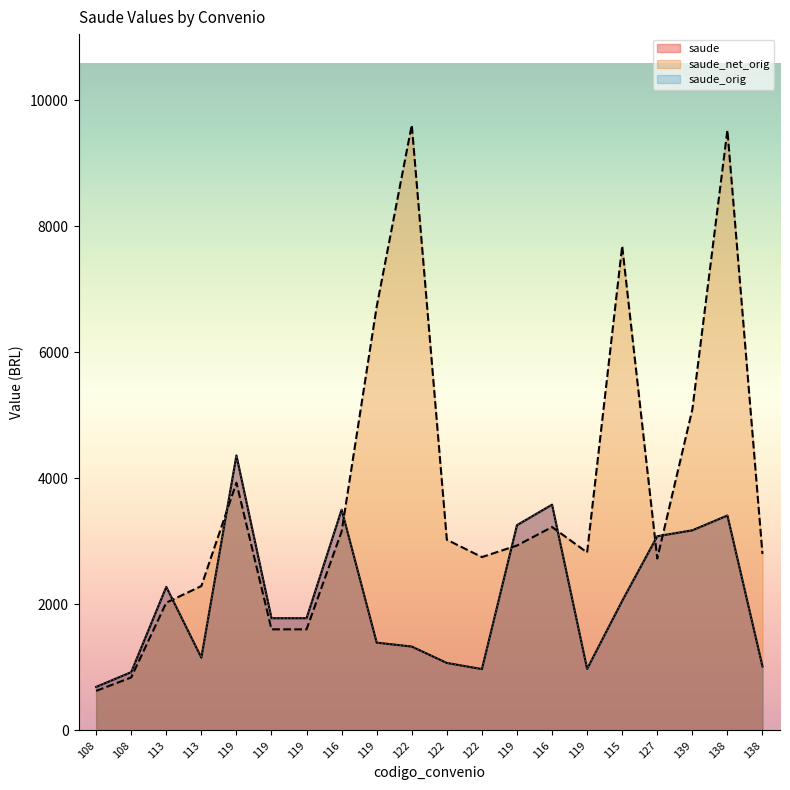

What is the difference between the saude values at 138 and 122?

2340.1